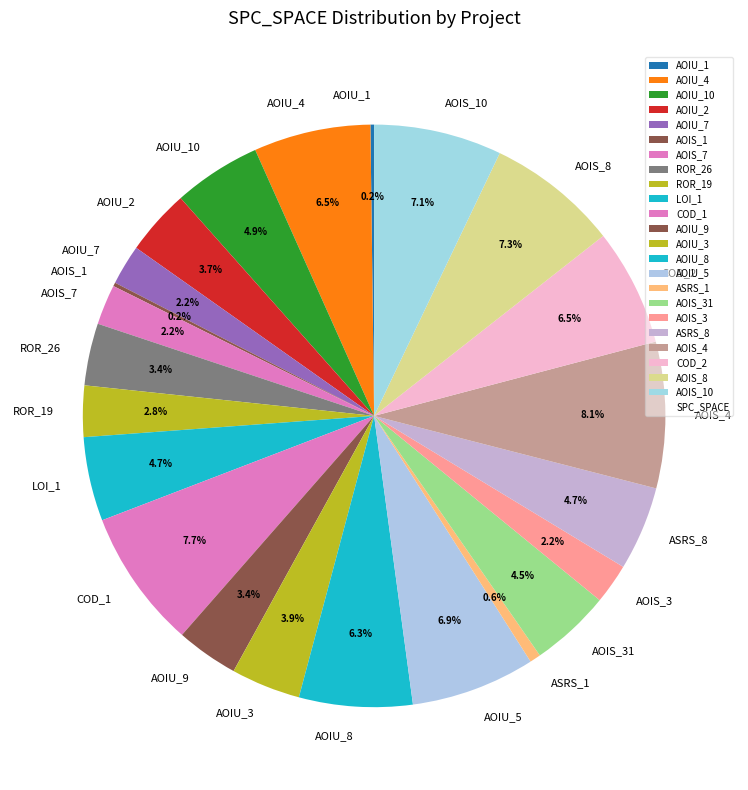

To the nearest percent, what is the difference between the largest and smallest slice percentages?

8%